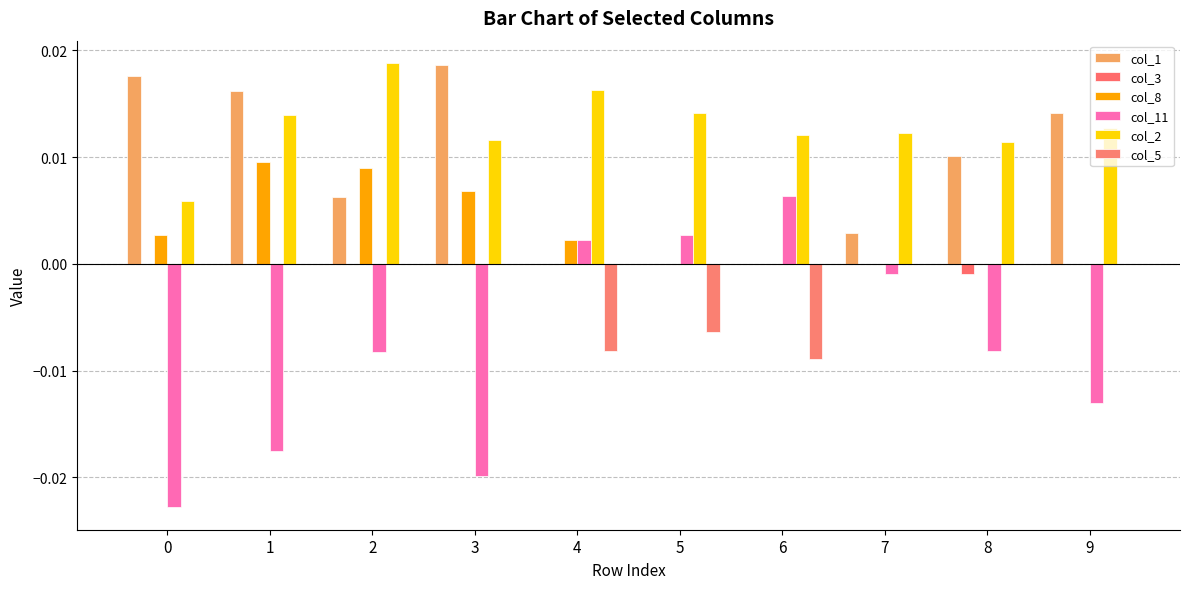

Count the number of data series in this chart.

6